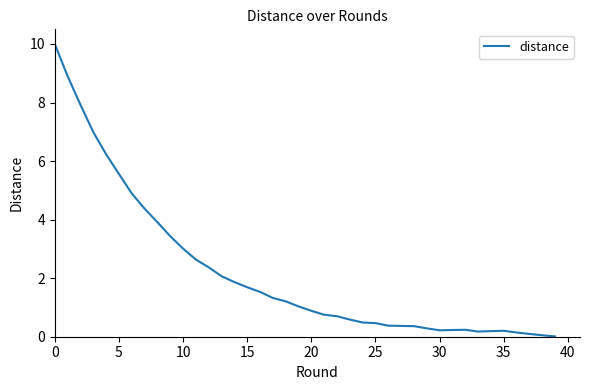

What is the difference between the maximum and minimum values?

10.0